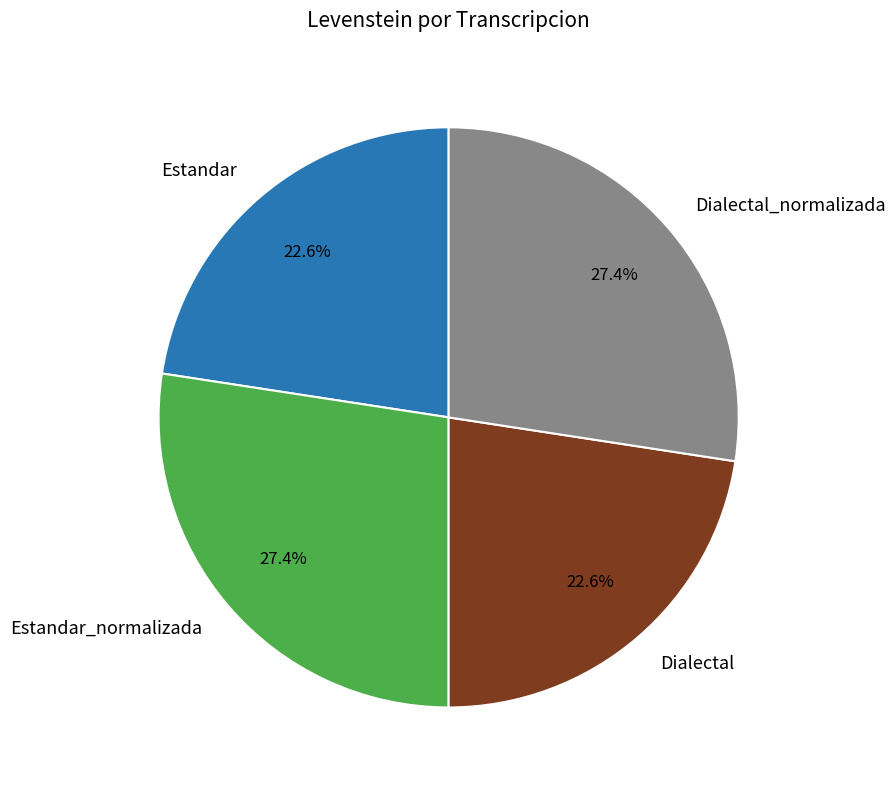

Is there any slice that represents more than half of the pie?

No